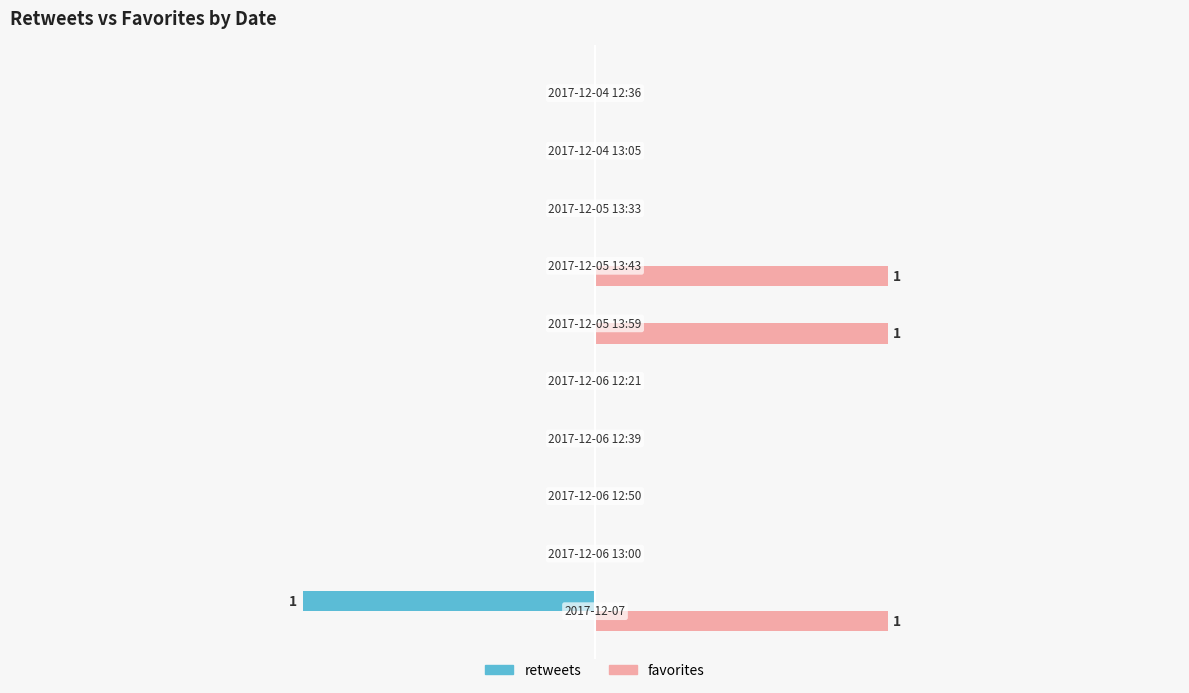

Count the retweets values in the range 0 to 1.

9